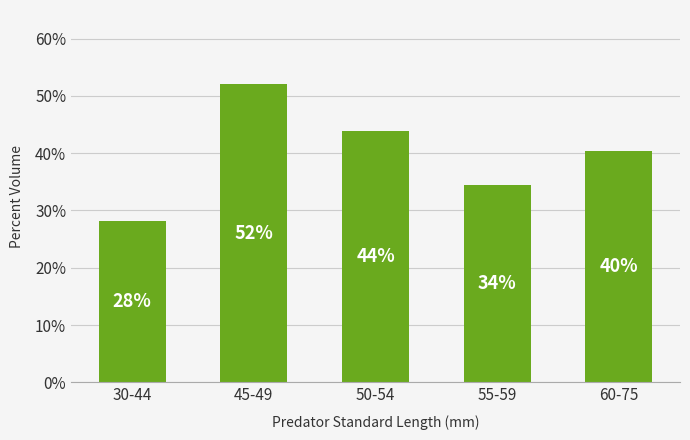

What is the ratio of the value at 60-75 to the value at 50-54?

0.9